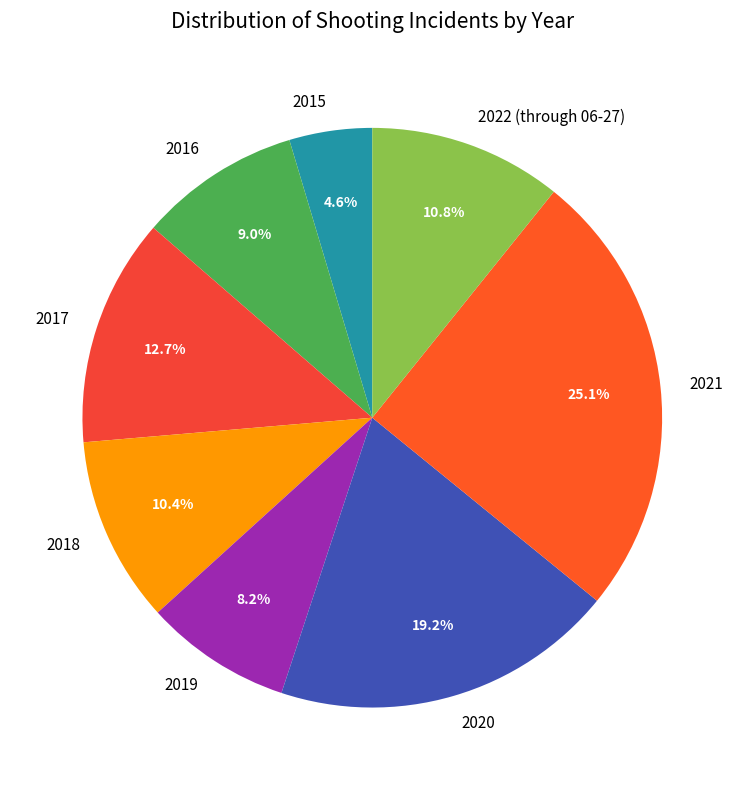

Count the number of slices in the pie.

8